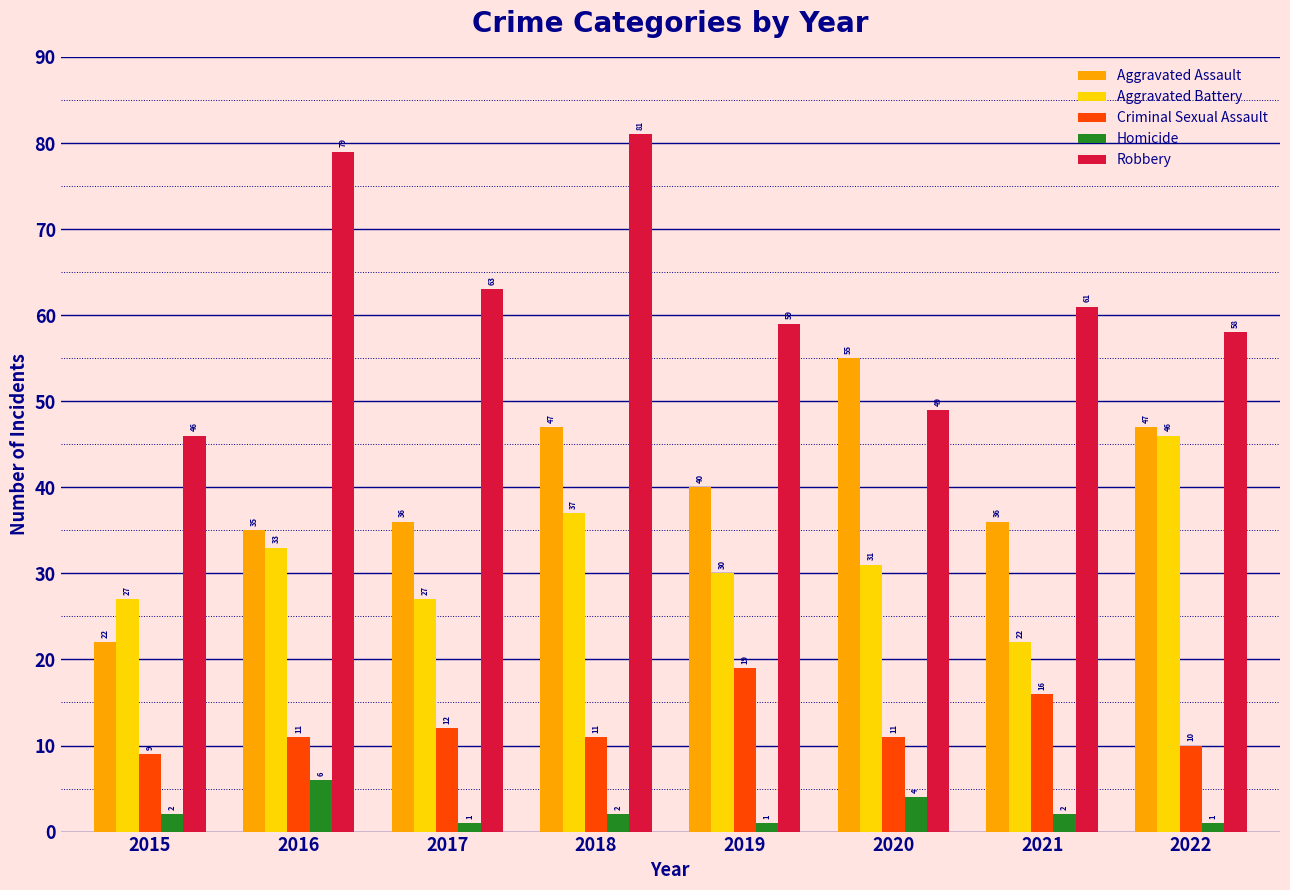

Is it true that Aggravated Battery equals 22 at 2021?

True